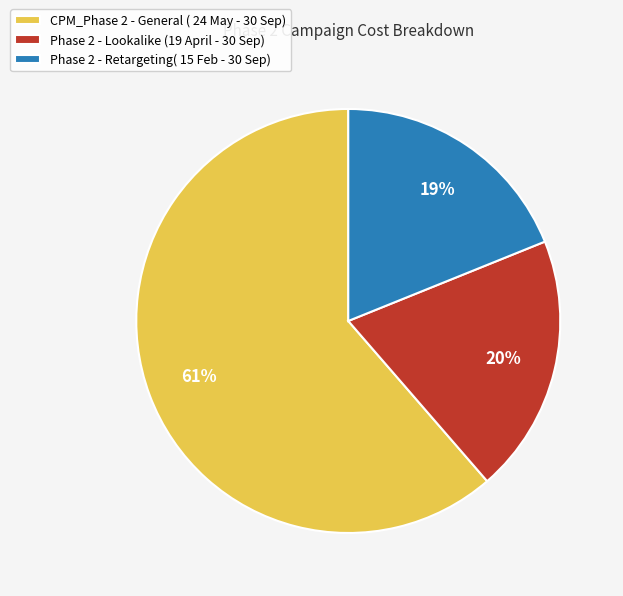

What percentage is the Phase 2 - Retargeting( 15 Feb - 30 Sep) slice, to the nearest percent?

19%